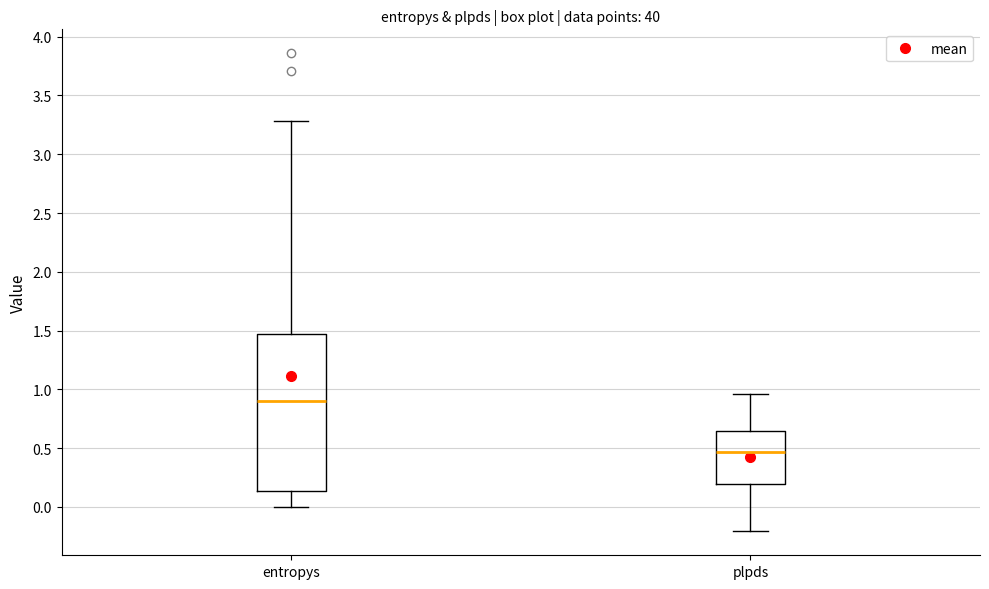

Reading left to right, read every box against the y-axis: the position of its median line, the range the box covers, and the ends of its whiskers. The values are not printed on the chart, so give them approximately, as read against the axis.

entropys: median 0.90, box 0.15 to 1.45, whiskers 0.00 to 3.30
plpds: median 0.45, box 0.20 to 0.65, whiskers -0.20 to 0.95